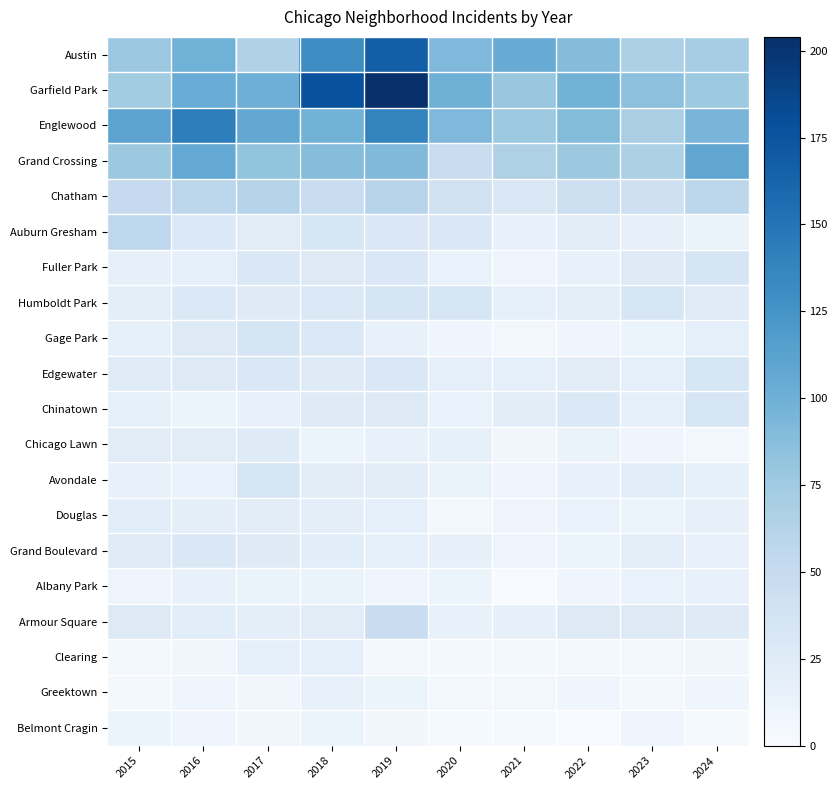

What is the difference between the highest and lowest values at 2020?

97